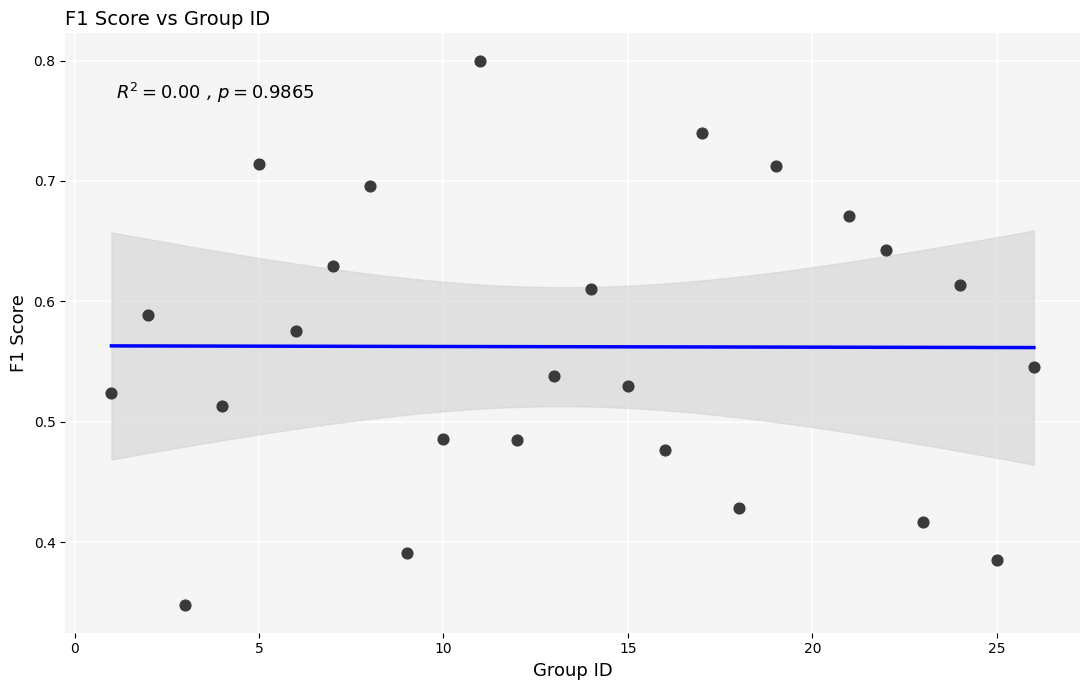

What is the range of X values (max minus min)?

25.0